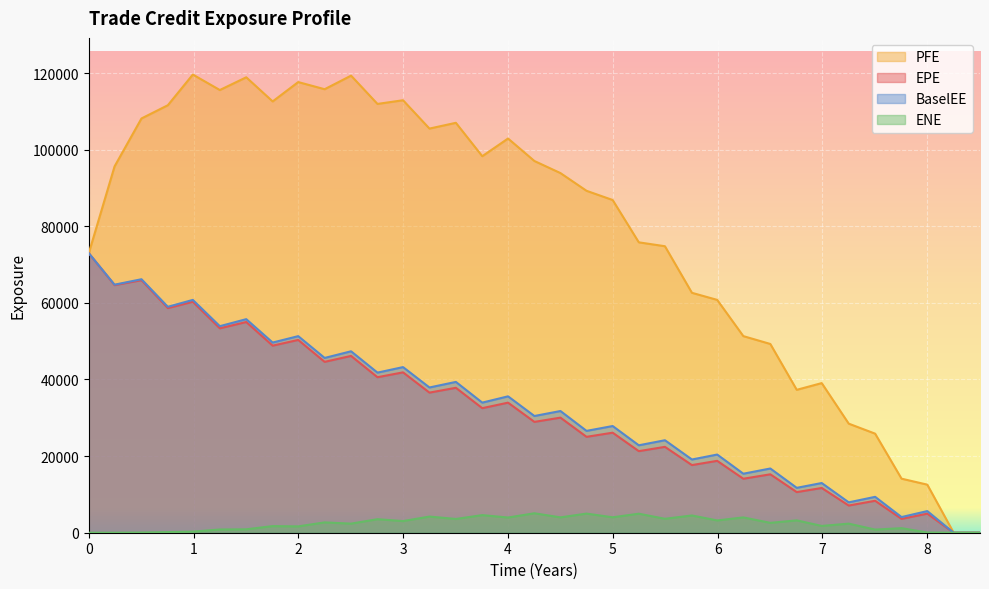

Which series has the largest total across all categories?

PFE